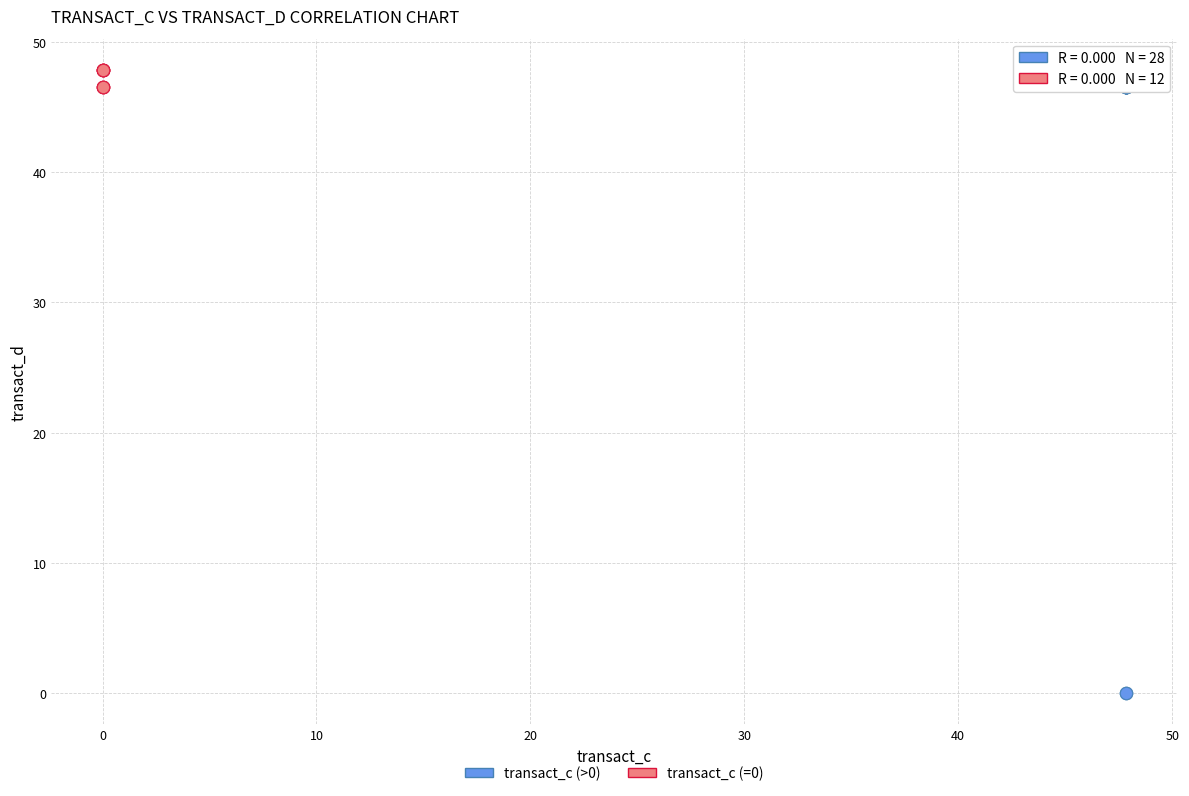

Which series reaches the minimum Y coordinate?

transact_c (>0)